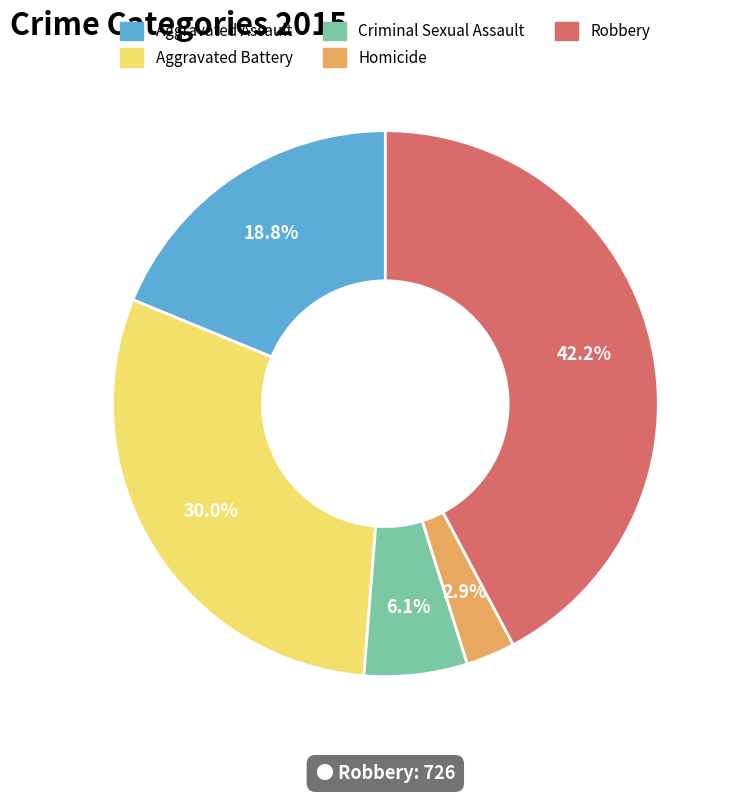

What is the largest slice in the pie chart?

Robbery